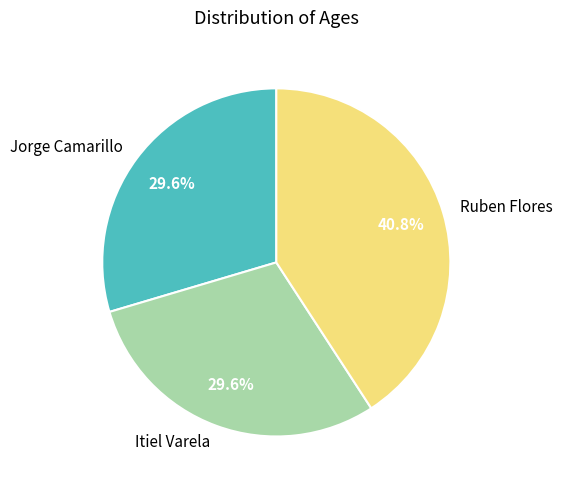

Do Ruben Flores and Jorge Camarillo together represent more than half of the pie?

Yes